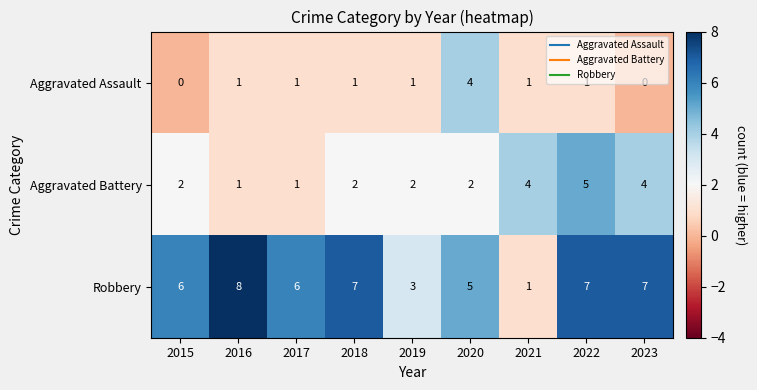

What is the difference between the highest and lowest values at 2023?

7